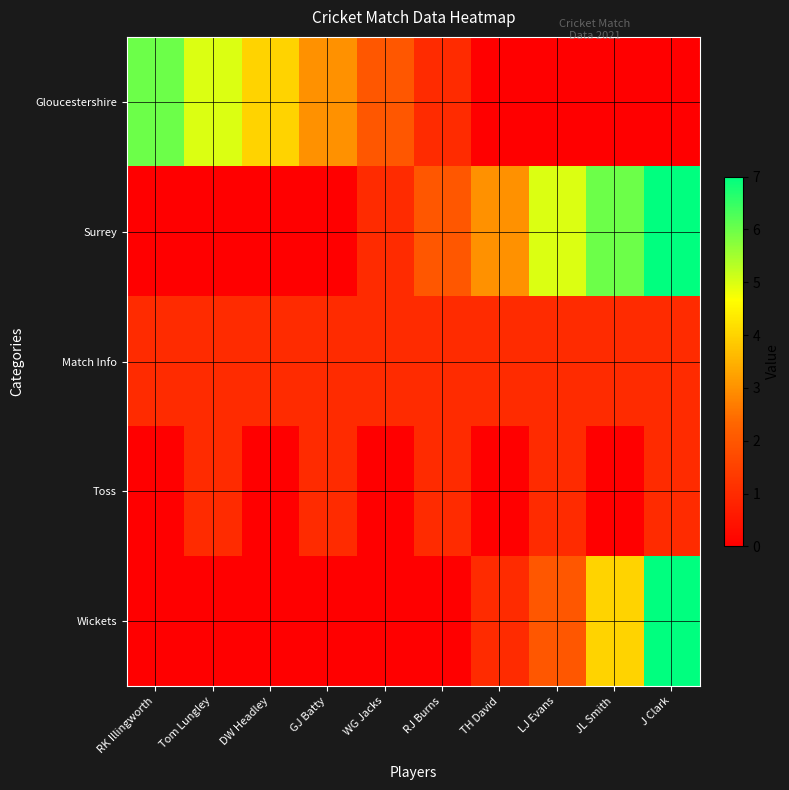

Rank the series by their average value, from highest to lowest.

Surrey, Gloucestershire, Wickets, Match Info, Toss